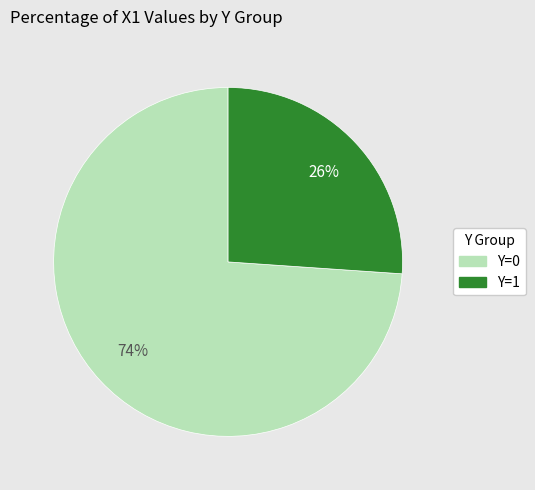

How many slices are in this pie chart?

2